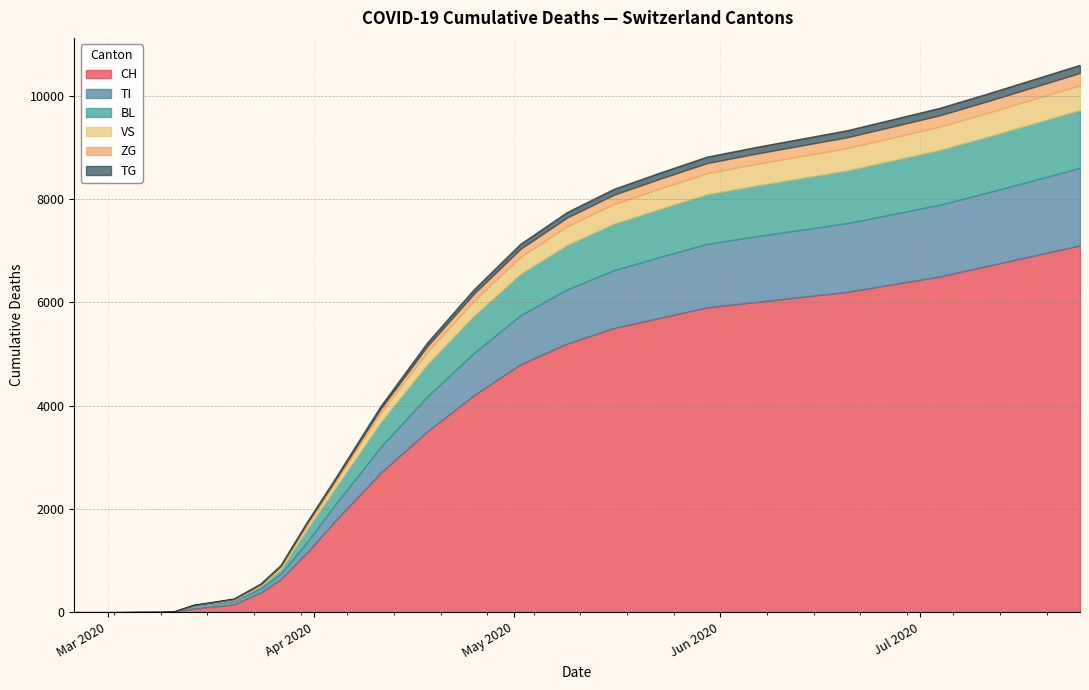

Is it true that BL equals 480 at 13?

True